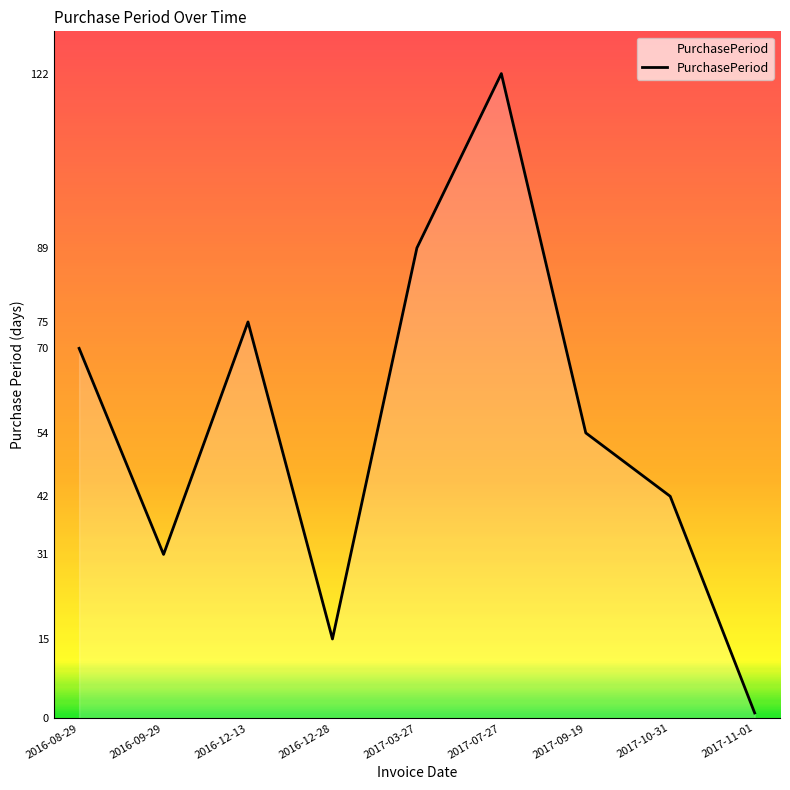

The chart shows a value of 21 at 2016-12-28. True or false?

False